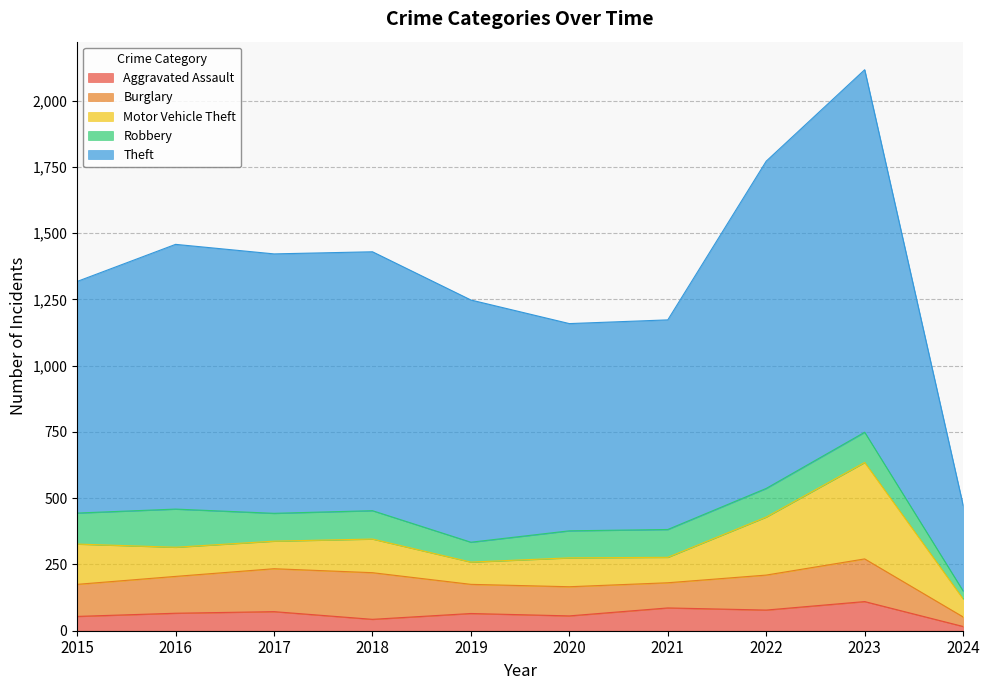

True or false: Motor Vehicle Theft has more than 1 points higher than both neighbors.

True